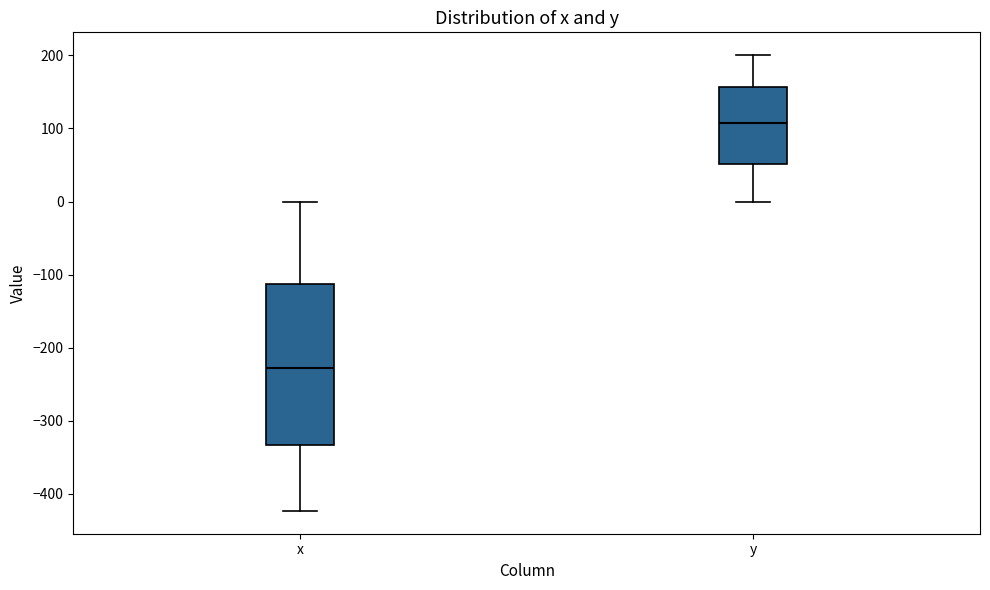

Which box is the tallest, from its lower edge to its upper edge?

x